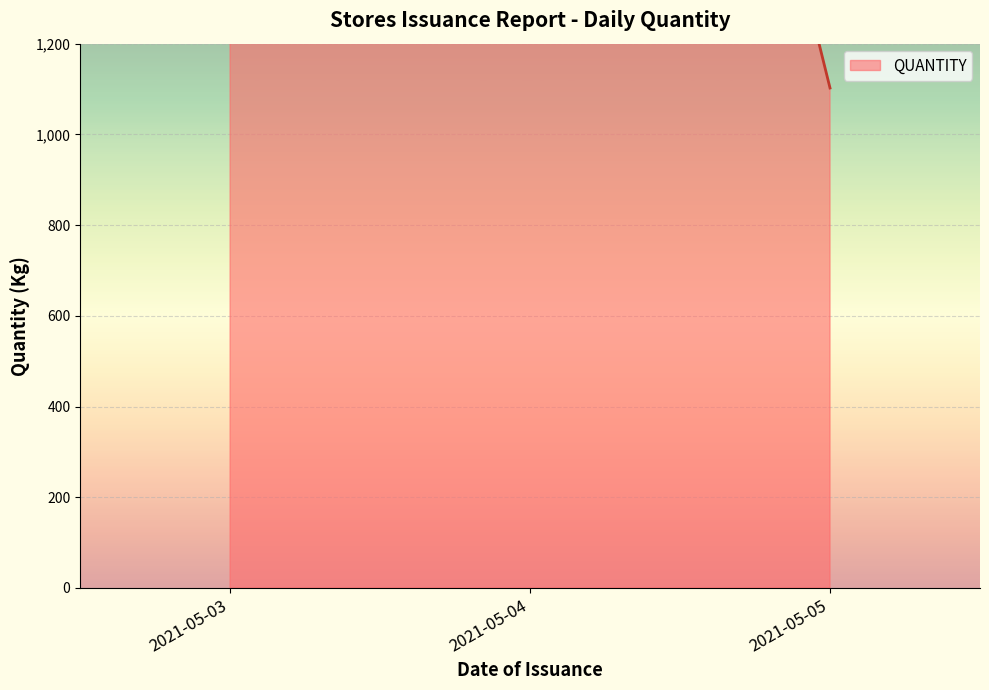

What is the smallest value displayed?

1102.3